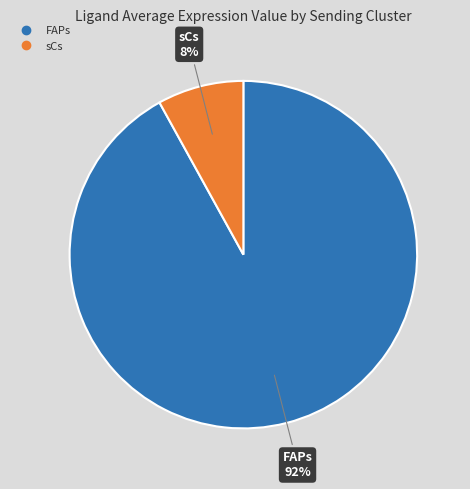

Approximately how many times larger is the value at sCs compared to FAPs?

0.1